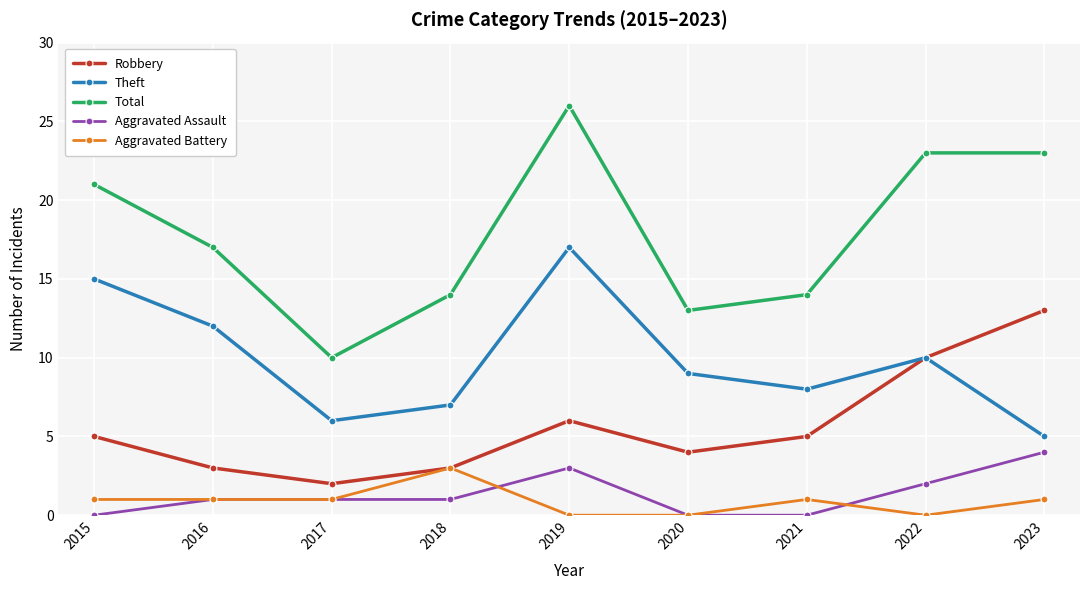

True or false: Robbery and Total intersect in this chart.

False